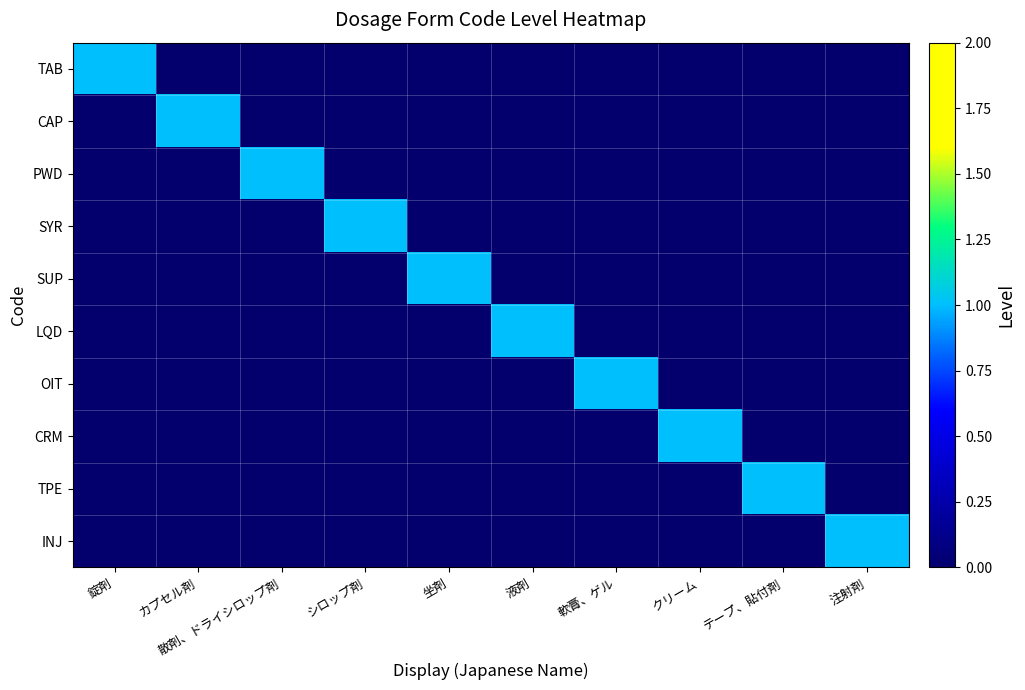

Between シロップ剤 and 軟膏、ゲル, which series saw the biggest shift?

SYR